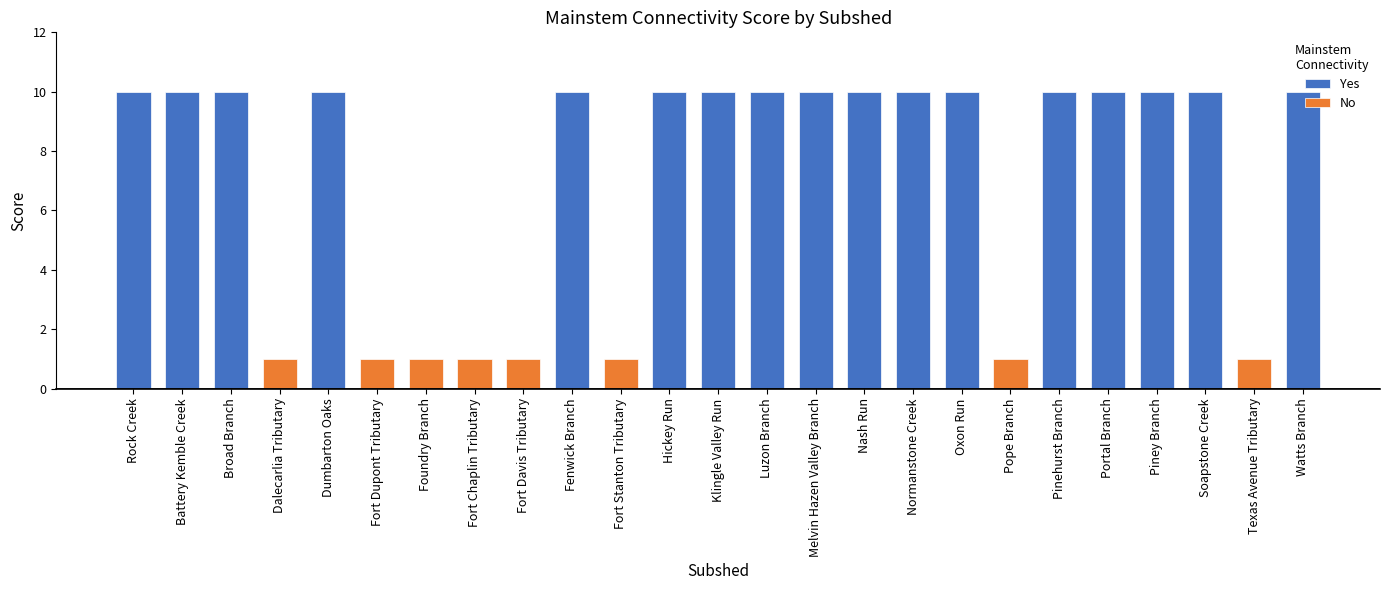

Rank the categories by value from highest to lowest.

Rock Creek, Battery Kemble Creek, Broad Branch, Dumbarton Oaks, Fenwick Branch, Hickey Run, Klingle Valley Run, Luzon Branch, Melvin Hazen Valley Branch, Nash Run, Normanstone Creek, Oxon Run, Pinehurst Branch, Portal Branch, Piney Branch, Soapstone Creek, Watts Branch, Dalecarlia Tributary, Fort Dupont Tributary, Foundry Branch, Fort Chaplin Tributary, Fort Davis Tributary, Fort Stanton Tributary, Pope Branch, Texas Avenue Tributary